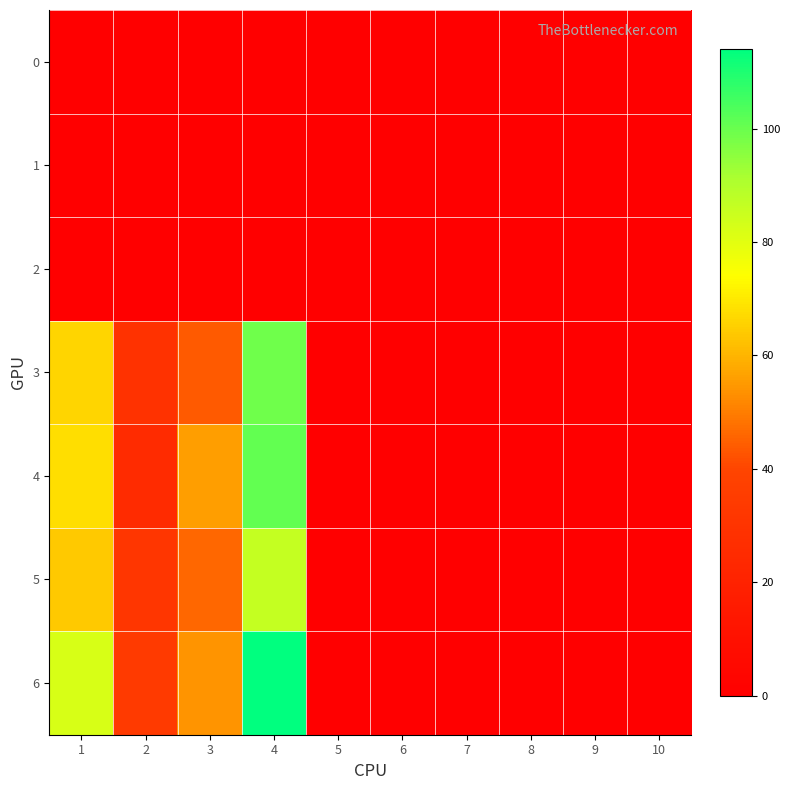

At which category is the sum across all series the highest?

4